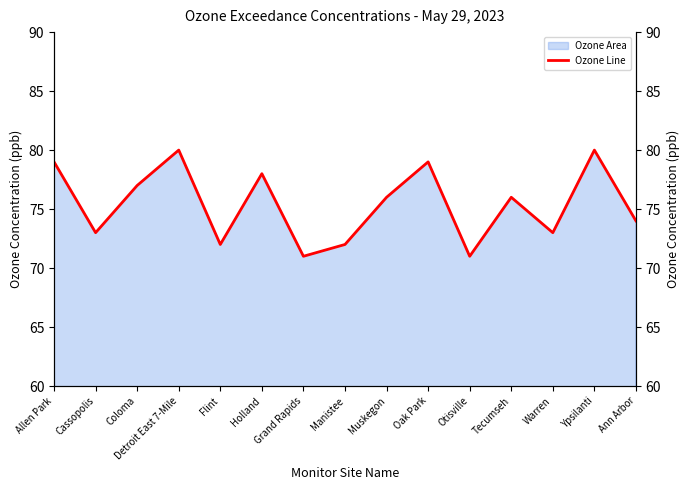

How many interior local peaks (higher than both neighbors) does the data have?

5